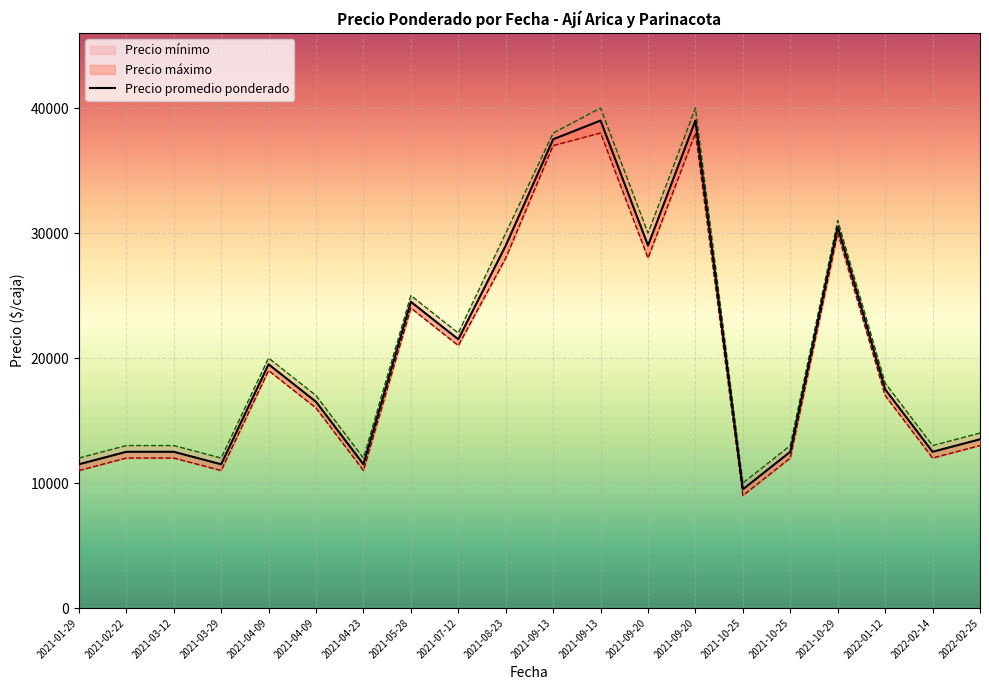

Does the chart display data point markers on the line(s)?

No